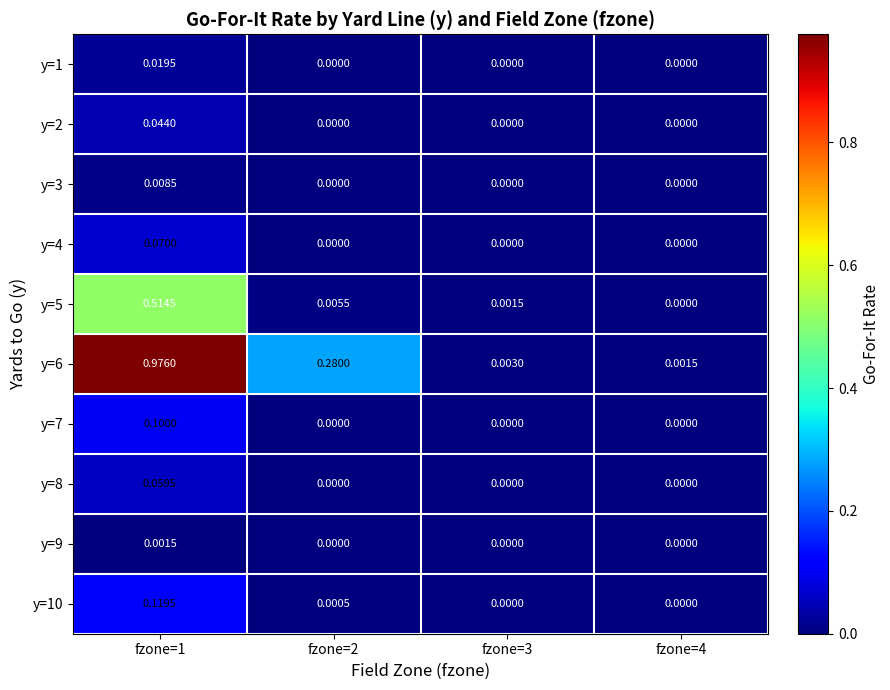

How many series are shown in this chart?

10